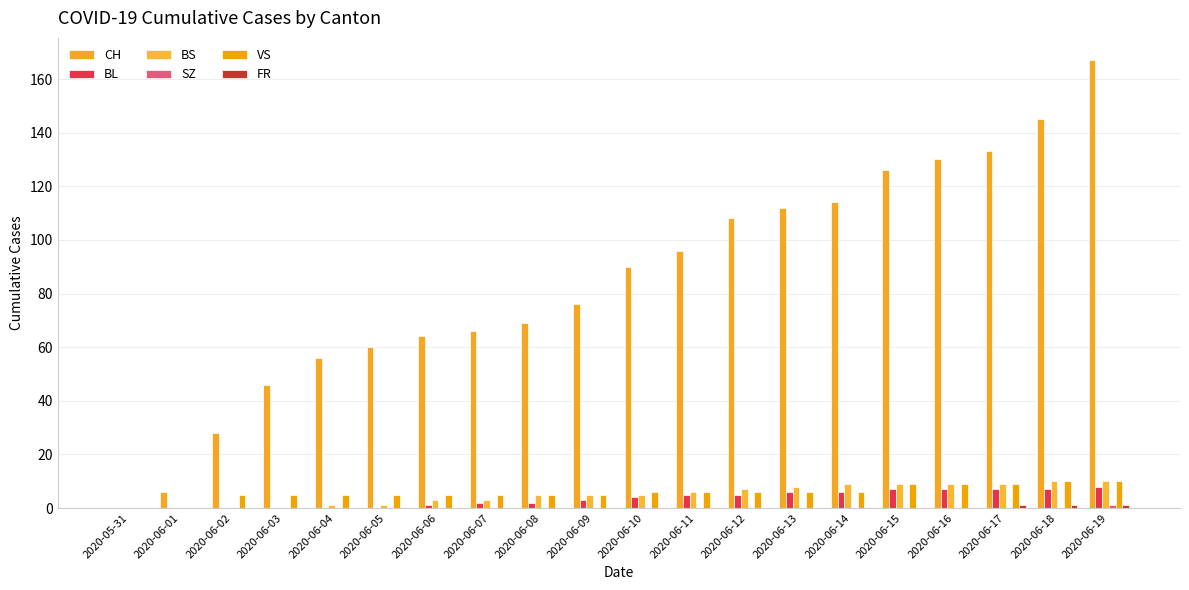

Reading left to right, list all the values displayed in this chart.

CH: 2020-05-31=0	2020-06-01=6	2020-06-02=28	2020-06-03=46	2020-06-04=56	2020-06-05=60	2020-06-06=64	2020-06-07=66	2020-06-08=69	2020-06-09=76	2020-06-10=90	2020-06-11=96	2020-06-12=108	2020-06-13=112	2020-06-14=114	2020-06-15=126	2020-06-16=130	2020-06-17=133	2020-06-18=145	2020-06-19=167
BL: 2020-05-31=0	2020-06-01=0	2020-06-02=0	2020-06-03=0	2020-06-04=0	2020-06-05=0	2020-06-06=1	2020-06-07=2	2020-06-08=2	2020-06-09=3	2020-06-10=4	2020-06-11=5	2020-06-12=5	2020-06-13=6	2020-06-14=6	2020-06-15=7	2020-06-16=7	2020-06-17=7	2020-06-18=7	2020-06-19=8
BS: 2020-05-31=0	2020-06-01=0	2020-06-02=0	2020-06-03=0	2020-06-04=1	2020-06-05=1	2020-06-06=3	2020-06-07=3	2020-06-08=5	2020-06-09=5	2020-06-10=5	2020-06-11=6	2020-06-12=7	2020-06-13=8	2020-06-14=9	2020-06-15=9	2020-06-16=9	2020-06-17=9	2020-06-18=10	2020-06-19=10
SZ: 2020-05-31=0	2020-06-01=0	2020-06-02=0	2020-06-03=0	2020-06-04=0	2020-06-05=0	2020-06-06=0	2020-06-07=0	2020-06-08=0	2020-06-09=0	2020-06-10=0	2020-06-11=0	2020-06-12=0	2020-06-13=0	2020-06-14=0	2020-06-15=0	2020-06-16=0	2020-06-17=0	2020-06-18=0	2020-06-19=1
VS: 2020-05-31=0	2020-06-01=0	2020-06-02=5	2020-06-03=5	2020-06-04=5	2020-06-05=5	2020-06-06=5	2020-06-07=5	2020-06-08=5	2020-06-09=5	2020-06-10=6	2020-06-11=6	2020-06-12=6	2020-06-13=6	2020-06-14=6	2020-06-15=9	2020-06-16=9	2020-06-17=9	2020-06-18=10	2020-06-19=10
FR: 2020-05-31=0	2020-06-01=0	2020-06-02=0	2020-06-03=0	2020-06-04=0	2020-06-05=0	2020-06-06=0	2020-06-07=0	2020-06-08=0	2020-06-09=0	2020-06-10=0	2020-06-11=0	2020-06-12=0	2020-06-13=0	2020-06-14=0	2020-06-15=0	2020-06-16=0	2020-06-17=1	2020-06-18=1	2020-06-19=1